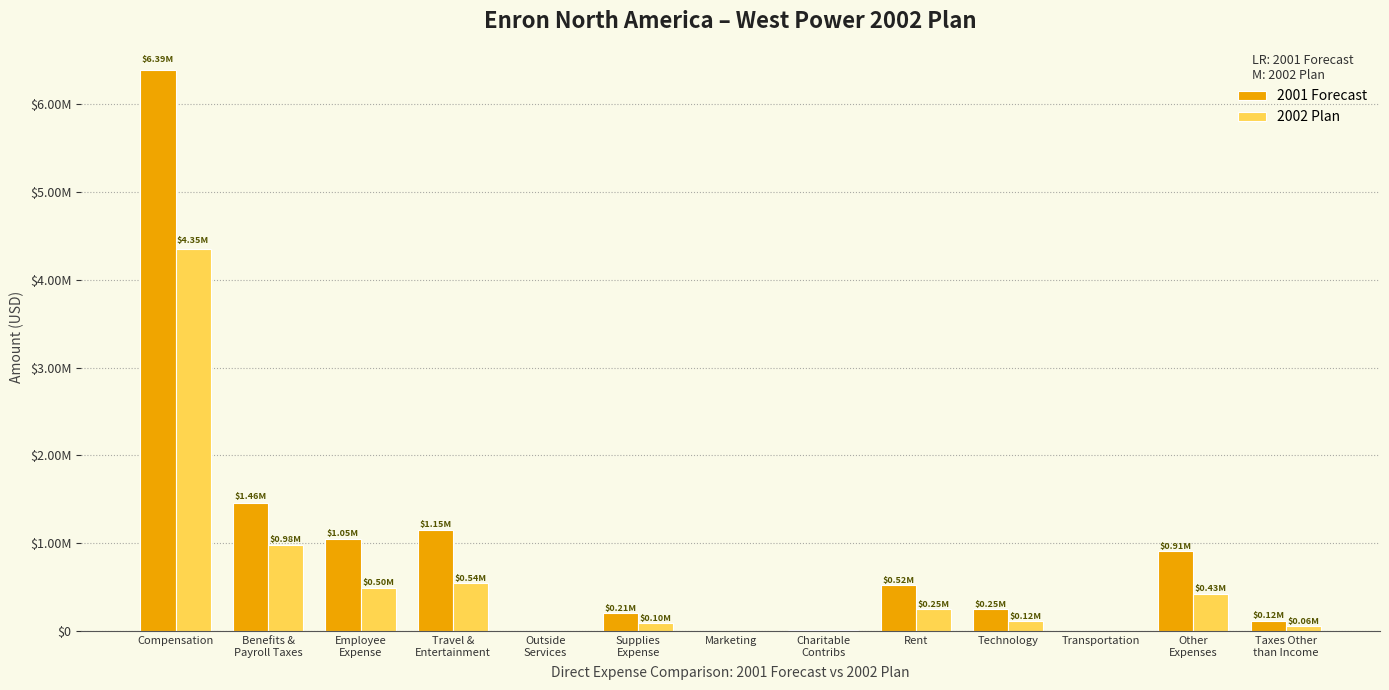

Reading right to left, extract all data points from this chart.

2001 Forecast: Taxes Other
than Income=121135.4	Other
Expenses=906991.9	Transportation=185.8	Technology=249352.6	Rent=523916.4	Charitable
Contribs=18080.0	Marketing=0.0	Supplies
Expense=206224.2	Outside
Services=0.4	Travel &
Entertainment=1151638.1	Employee
Expense=1052988.3	Benefits &
Payroll Taxes=1461424.3	Compensation=6386612.0
2002 Plan: Taxes Other
than Income=57165.0	Other
Expenses=428018.6	Transportation=87.7	Technology=117672.0	Rent=247241.4	Charitable
Contribs=8532.1	Marketing=0.0	Supplies
Expense=97319.3	Outside
Services=0.2	Travel &
Entertainment=543469.7	Employee
Expense=496915.8	Benefits &
Payroll Taxes=981960.0	Compensation=4350600.0